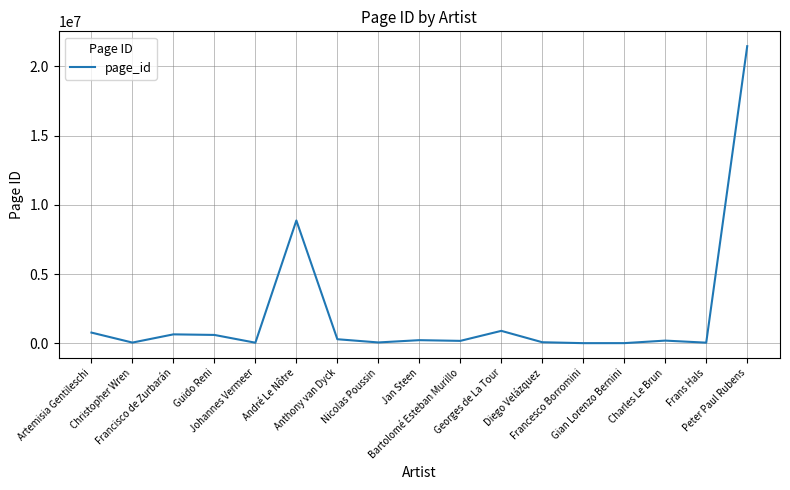

What is the difference between the maximum and minimum values?

21452245